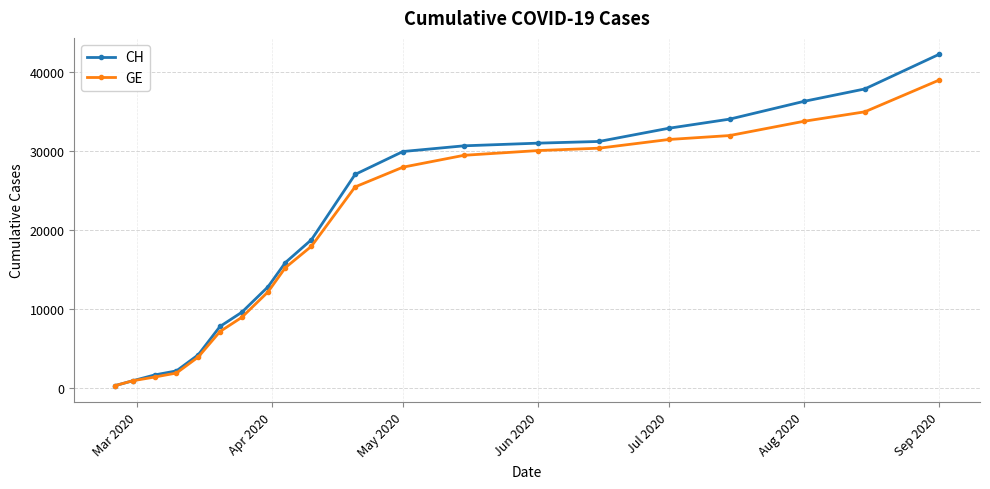

Rank the series by their maximum value, from lowest to highest.

GE, CH